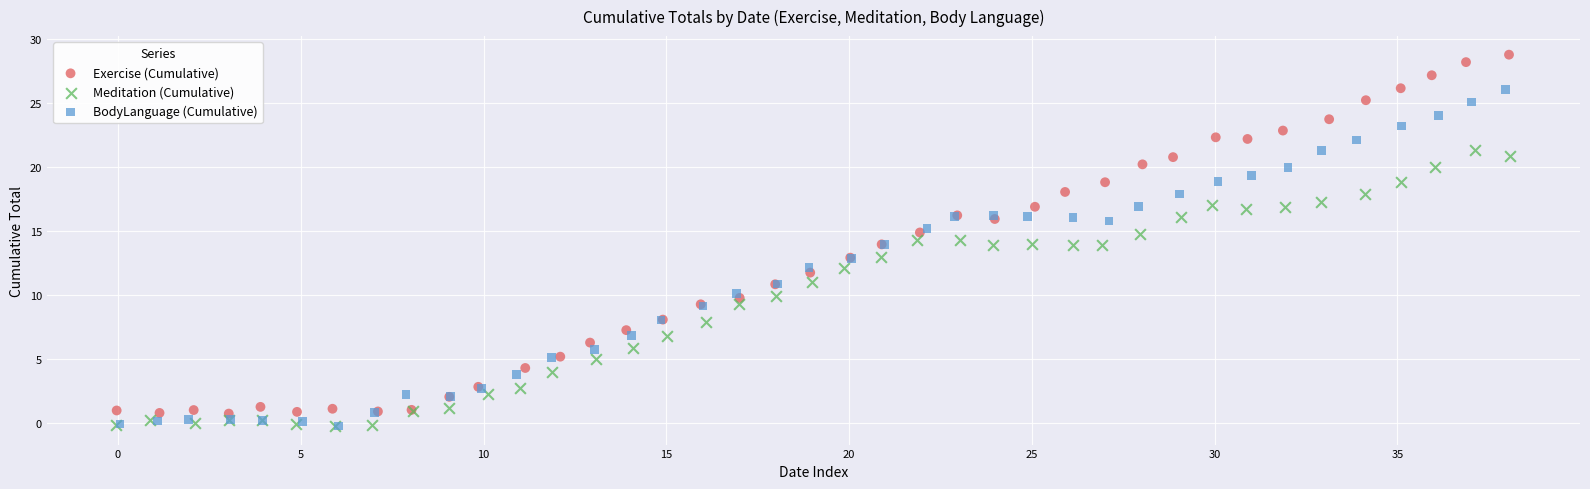

Which series has the widest spread of Y values?

Exercise (Cumulative)